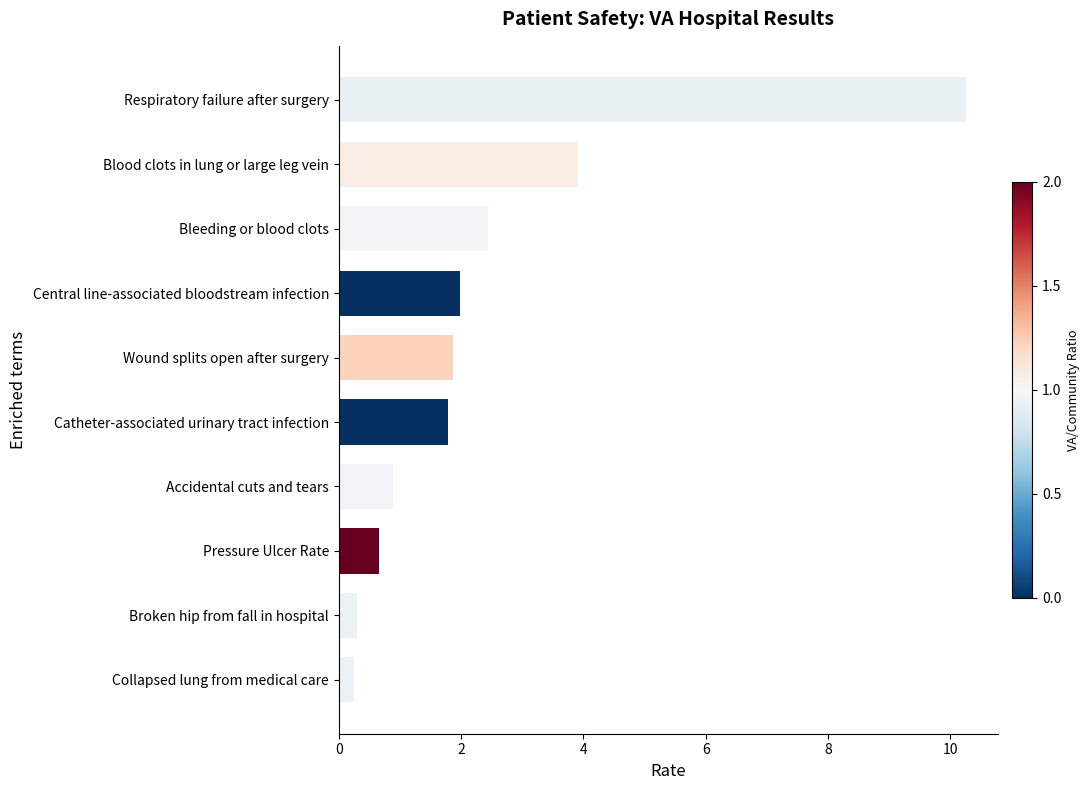

Between Central line-associated bloodstream infection and Pressure Ulcer Rate, which is larger?

Central line-associated bloodstream infection